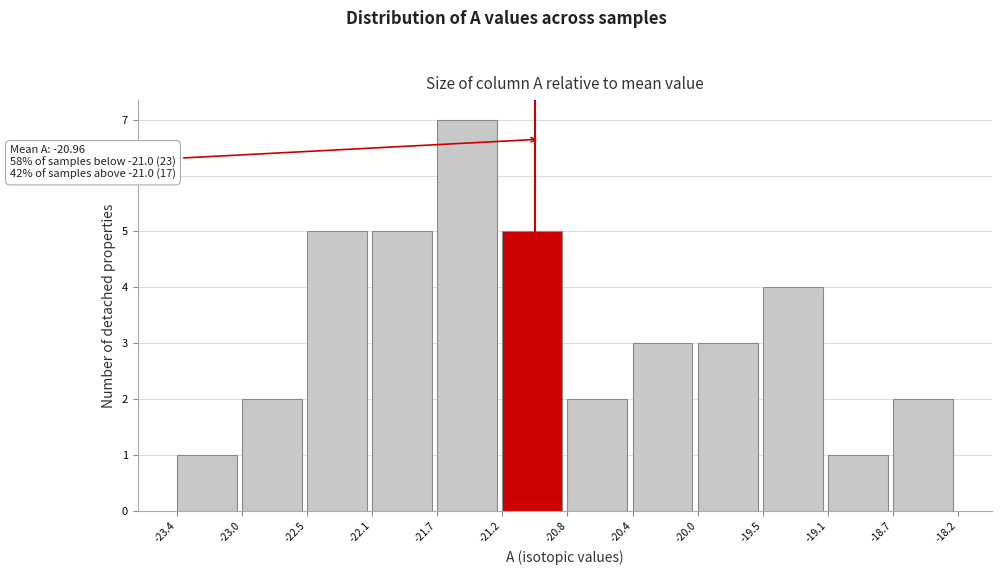

Which range on the x-axis has the tallest bar?

-21.7 to -21.2